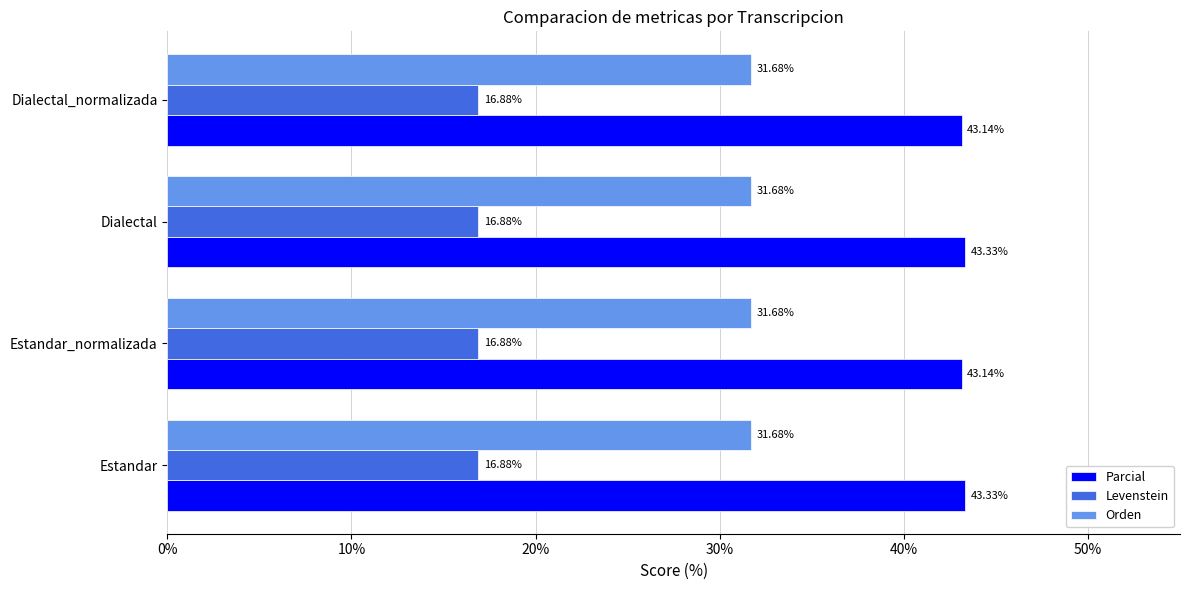

Between Estandar and Dialectal_normalizada, which series saw the biggest shift?

Parcial